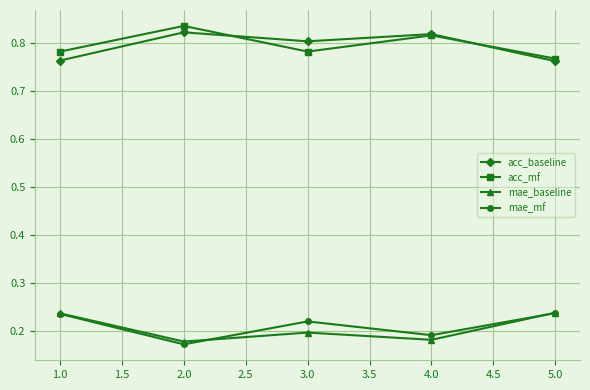

Count the acc_baseline values in the range 0 to 1.

5